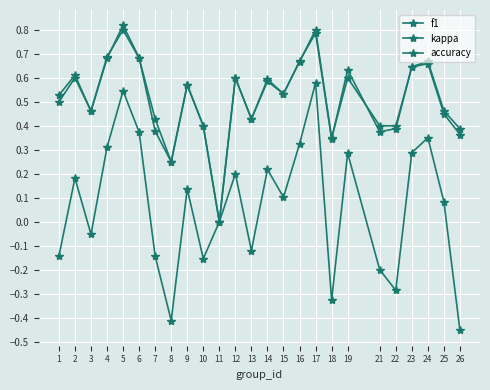

Count the number of data series in this chart.

3